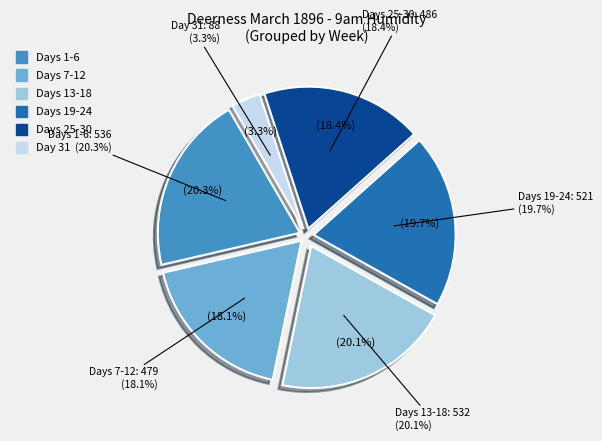

Is 23 the majority of the pie?

No